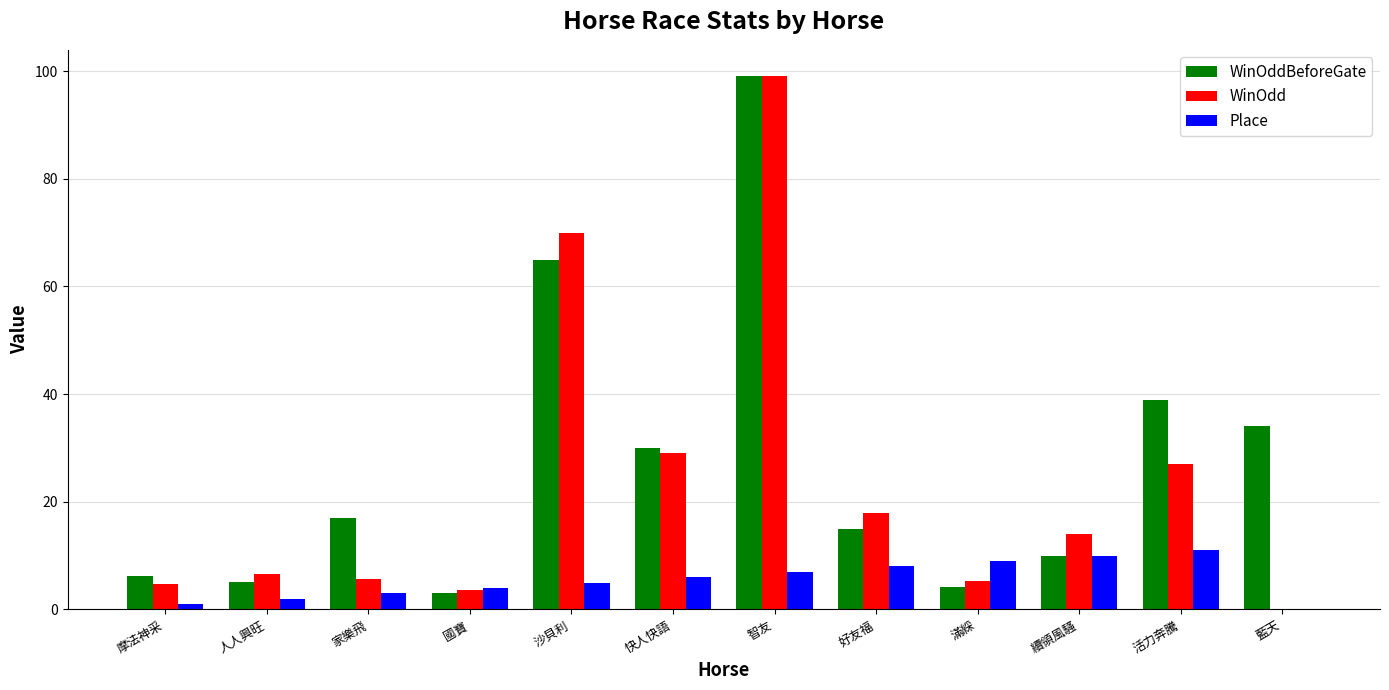

Between 快人快語 and 好友福, which series saw the biggest shift?

WinOddBeforeGate